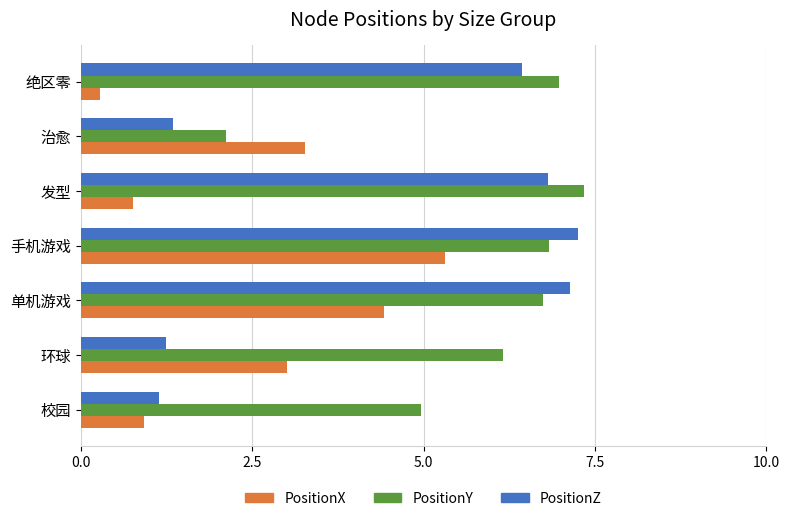

Which series has the largest total across all categories?

PositionY